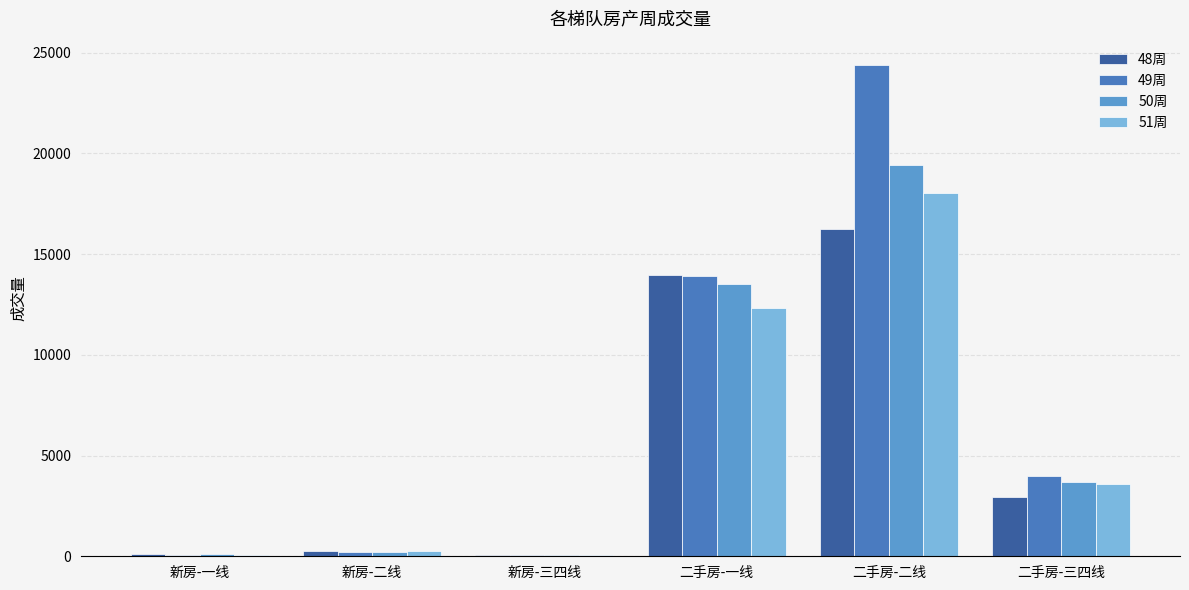

At 二手房-二线, list the series in order from largest to smallest.

49周, 50周, 51周, 48周